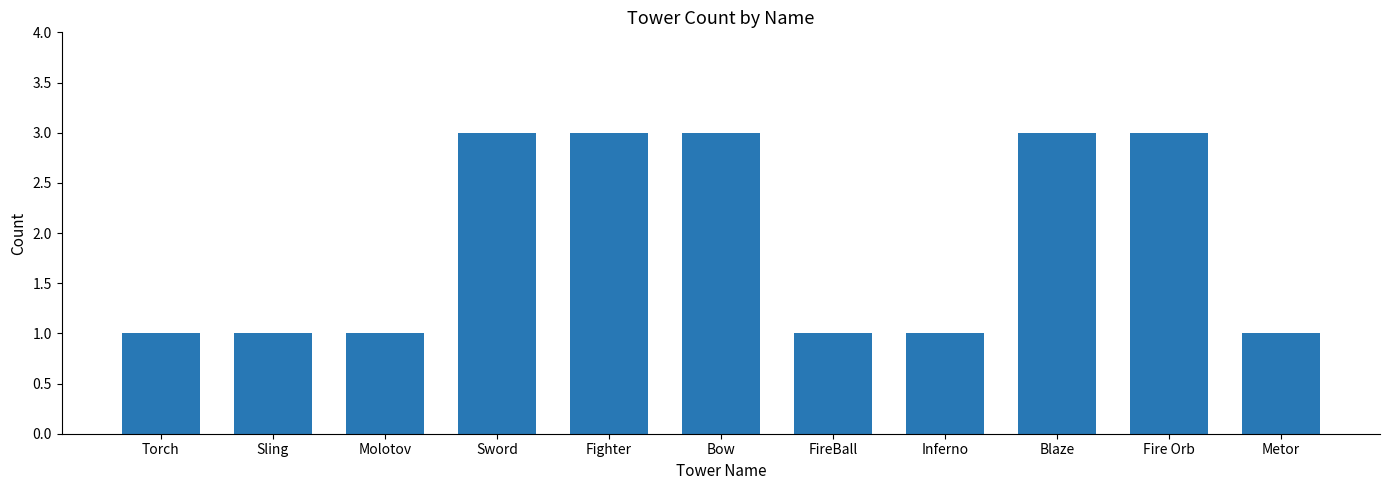

The chart shows a value of 5 at Sword. True or false?

False